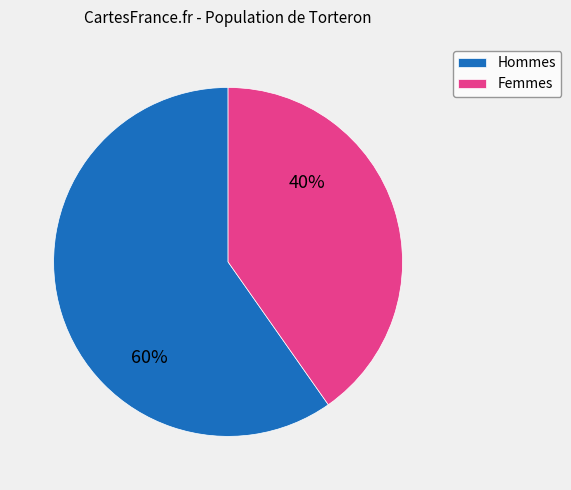

Approximately how many times larger is the value at Femmes compared to Hommes?

0.7